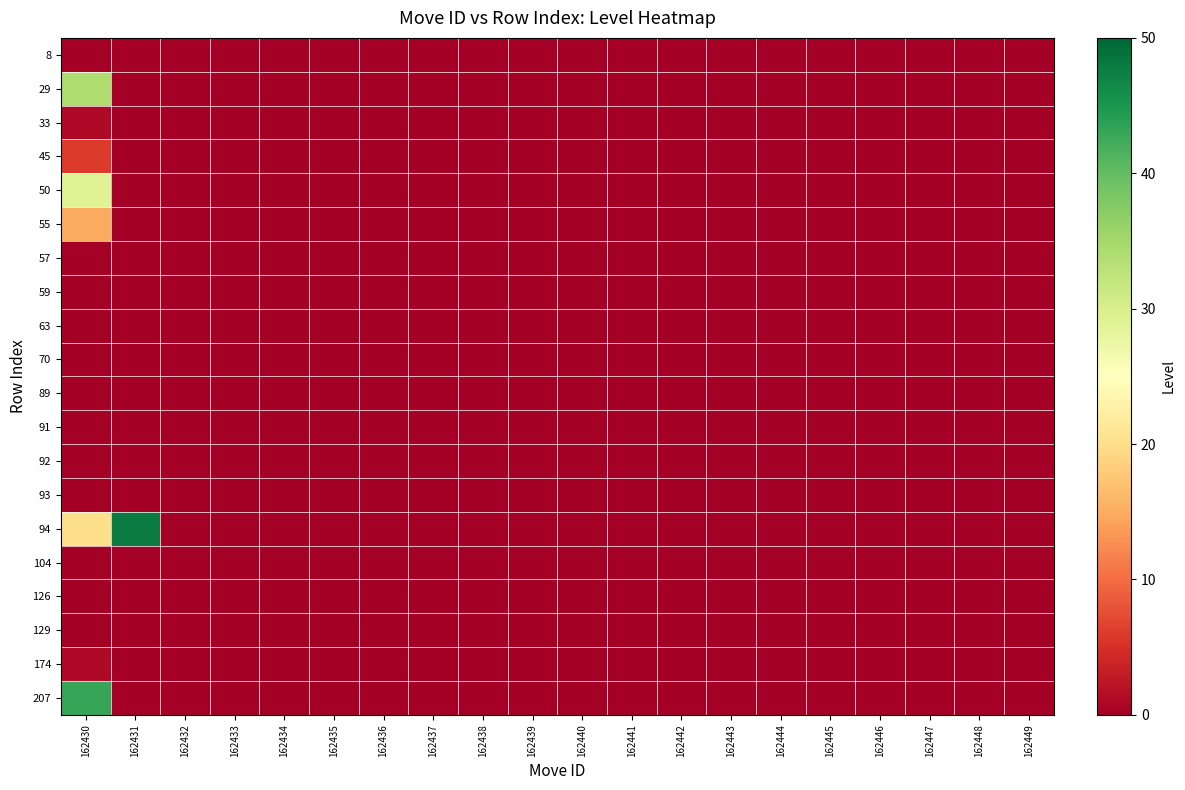

Reading left to right, transcribe all the data shown in this chart.

8: 162430=0	162431=0	162432=0	162433=0	162434=0	162435=0	162436=0	162437=0	162438=0	162439=0	162440=0	162441=0	162442=0	162443=0	162444=0	162445=0	162446=0	162447=0	162448=0	162449=0
29: 162430=34	162431=0	162432=0	162433=0	162434=0	162435=0	162436=0	162437=0	162438=0	162439=0	162440=0	162441=0	162442=0	162443=0	162444=0	162445=0	162446=0	162447=0	162448=0	162449=0
33: 162430=1	162431=0	162432=0	162433=0	162434=0	162435=0	162436=0	162437=0	162438=0	162439=0	162440=0	162441=0	162442=0	162443=0	162444=0	162445=0	162446=0	162447=0	162448=0	162449=0
45: 162430=6	162431=0	162432=0	162433=0	162434=0	162435=0	162436=0	162437=0	162438=0	162439=0	162440=0	162441=0	162442=0	162443=0	162444=0	162445=0	162446=0	162447=0	162448=0	162449=0
50: 162430=29	162431=0	162432=0	162433=0	162434=0	162435=0	162436=0	162437=0	162438=0	162439=0	162440=0	162441=0	162442=0	162443=0	162444=0	162445=0	162446=0	162447=0	162448=0	162449=0
55: 162430=15	162431=0	162432=0	162433=0	162434=0	162435=0	162436=0	162437=0	162438=0	162439=0	162440=0	162441=0	162442=0	162443=0	162444=0	162445=0	162446=0	162447=0	162448=0	162449=0
57: 162430=0	162431=0	162432=0	162433=0	162434=0	162435=0	162436=0	162437=0	162438=0	162439=0	162440=0	162441=0	162442=0	162443=0	162444=0	162445=0	162446=0	162447=0	162448=0	162449=0
59: 162430=0	162431=0	162432=0	162433=0	162434=0	162435=0	162436=0	162437=0	162438=0	162439=0	162440=0	162441=0	162442=0	162443=0	162444=0	162445=0	162446=0	162447=0	162448=0	162449=0
63: 162430=0	162431=0	162432=0	162433=0	162434=0	162435=0	162436=0	162437=0	162438=0	162439=0	162440=0	162441=0	162442=0	162443=0	162444=0	162445=0	162446=0	162447=0	162448=0	162449=0
70: 162430=0	162431=0	162432=0	162433=0	162434=0	162435=0	162436=0	162437=0	162438=0	162439=0	162440=0	162441=0	162442=0	162443=0	162444=0	162445=0	162446=0	162447=0	162448=0	162449=0
89: 162430=0	162431=0	162432=0	162433=0	162434=0	162435=0	162436=0	162437=0	162438=0	162439=0	162440=0	162441=0	162442=0	162443=0	162444=0	162445=0	162446=0	162447=0	162448=0	162449=0
91: 162430=0	162431=0	162432=0	162433=0	162434=0	162435=0	162436=0	162437=0	162438=0	162439=0	162440=0	162441=0	162442=0	162443=0	162444=0	162445=0	162446=0	162447=0	162448=0	162449=0
92: 162430=0	162431=0	162432=0	162433=0	162434=0	162435=0	162436=0	162437=0	162438=0	162439=0	162440=0	162441=0	162442=0	162443=0	162444=0	162445=0	162446=0	162447=0	162448=0	162449=0
93: 162430=0	162431=0	162432=0	162433=0	162434=0	162435=0	162436=0	162437=0	162438=0	162439=0	162440=0	162441=0	162442=0	162443=0	162444=0	162445=0	162446=0	162447=0	162448=0	162449=0
94: 162430=20	162431=48	162432=0	162433=0	162434=0	162435=0	162436=0	162437=0	162438=0	162439=0	162440=0	162441=0	162442=0	162443=0	162444=0	162445=0	162446=0	162447=0	162448=0	162449=0
104: 162430=0	162431=0	162432=0	162433=0	162434=0	162435=0	162436=0	162437=0	162438=0	162439=0	162440=0	162441=0	162442=0	162443=0	162444=0	162445=0	162446=0	162447=0	162448=0	162449=0
126: 162430=0	162431=0	162432=0	162433=0	162434=0	162435=0	162436=0	162437=0	162438=0	162439=0	162440=0	162441=0	162442=0	162443=0	162444=0	162445=0	162446=0	162447=0	162448=0	162449=0
129: 162430=0	162431=0	162432=0	162433=0	162434=0	162435=0	162436=0	162437=0	162438=0	162439=0	162440=0	162441=0	162442=0	162443=0	162444=0	162445=0	162446=0	162447=0	162448=0	162449=0
174: 162430=1	162431=0	162432=0	162433=0	162434=0	162435=0	162436=0	162437=0	162438=0	162439=0	162440=0	162441=0	162442=0	162443=0	162444=0	162445=0	162446=0	162447=0	162448=0	162449=0
207: 162430=43	162431=0	162432=0	162433=0	162434=0	162435=0	162436=0	162437=0	162438=0	162439=0	162440=0	162441=0	162442=0	162443=0	162444=0	162445=0	162446=0	162447=0	162448=0	162449=0